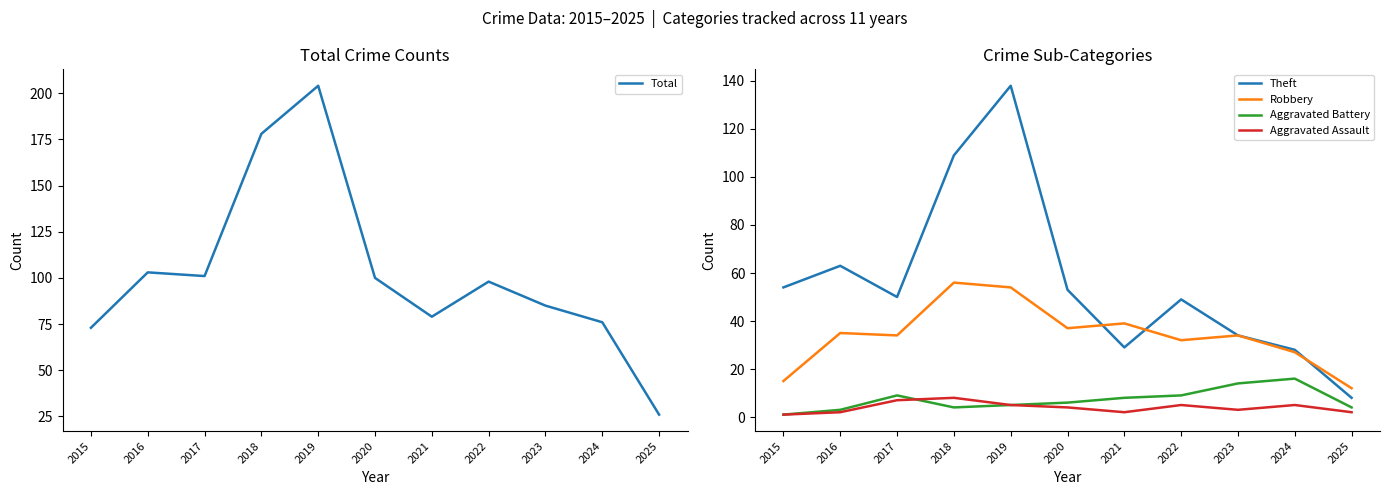

What is the maximum value shown in the chart?

204